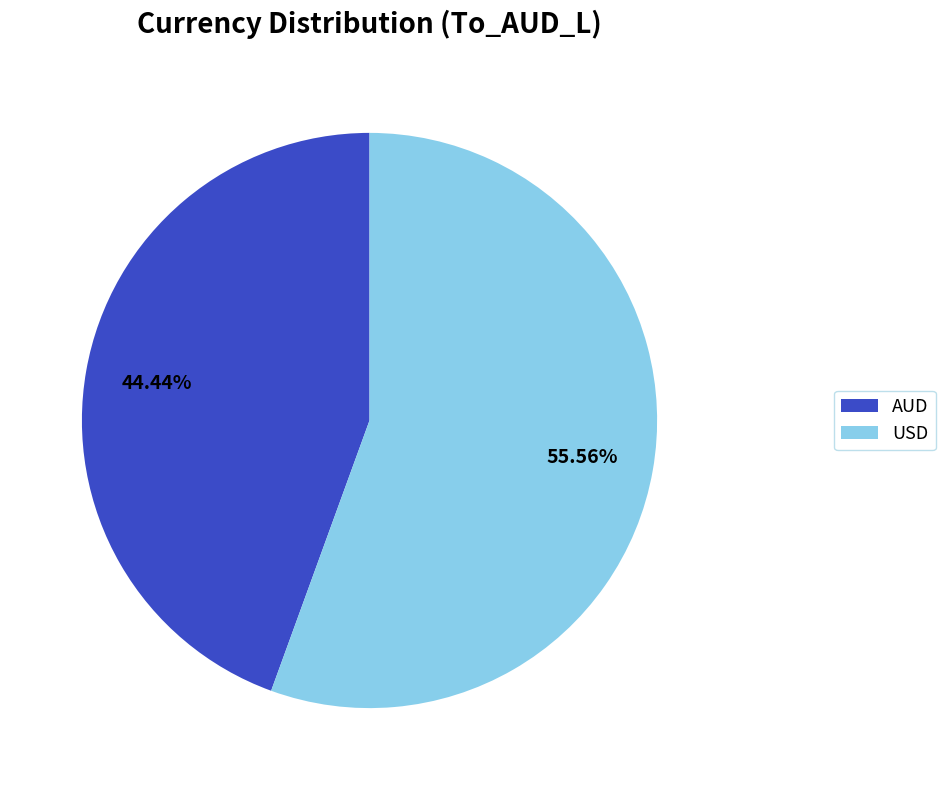

To the nearest percent, what portion does USD represent?

56%